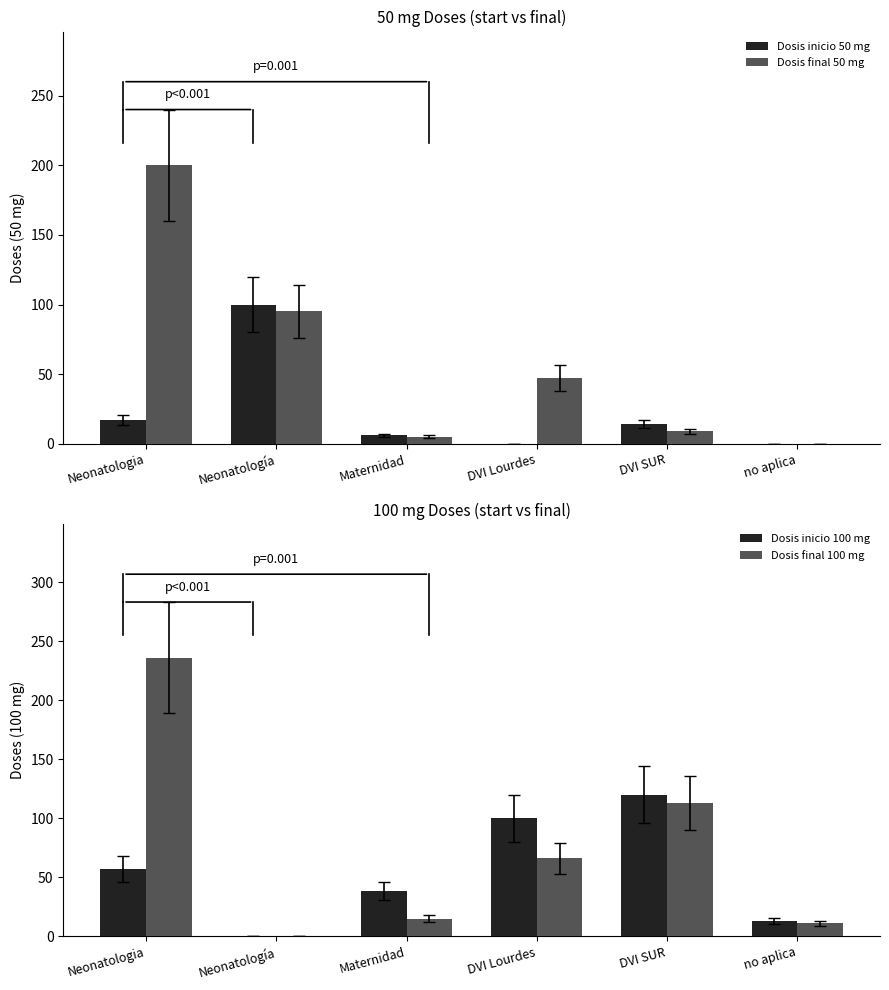

The value of Dosis inicio 50 mg at Neonatologia is 17. True or false?

True